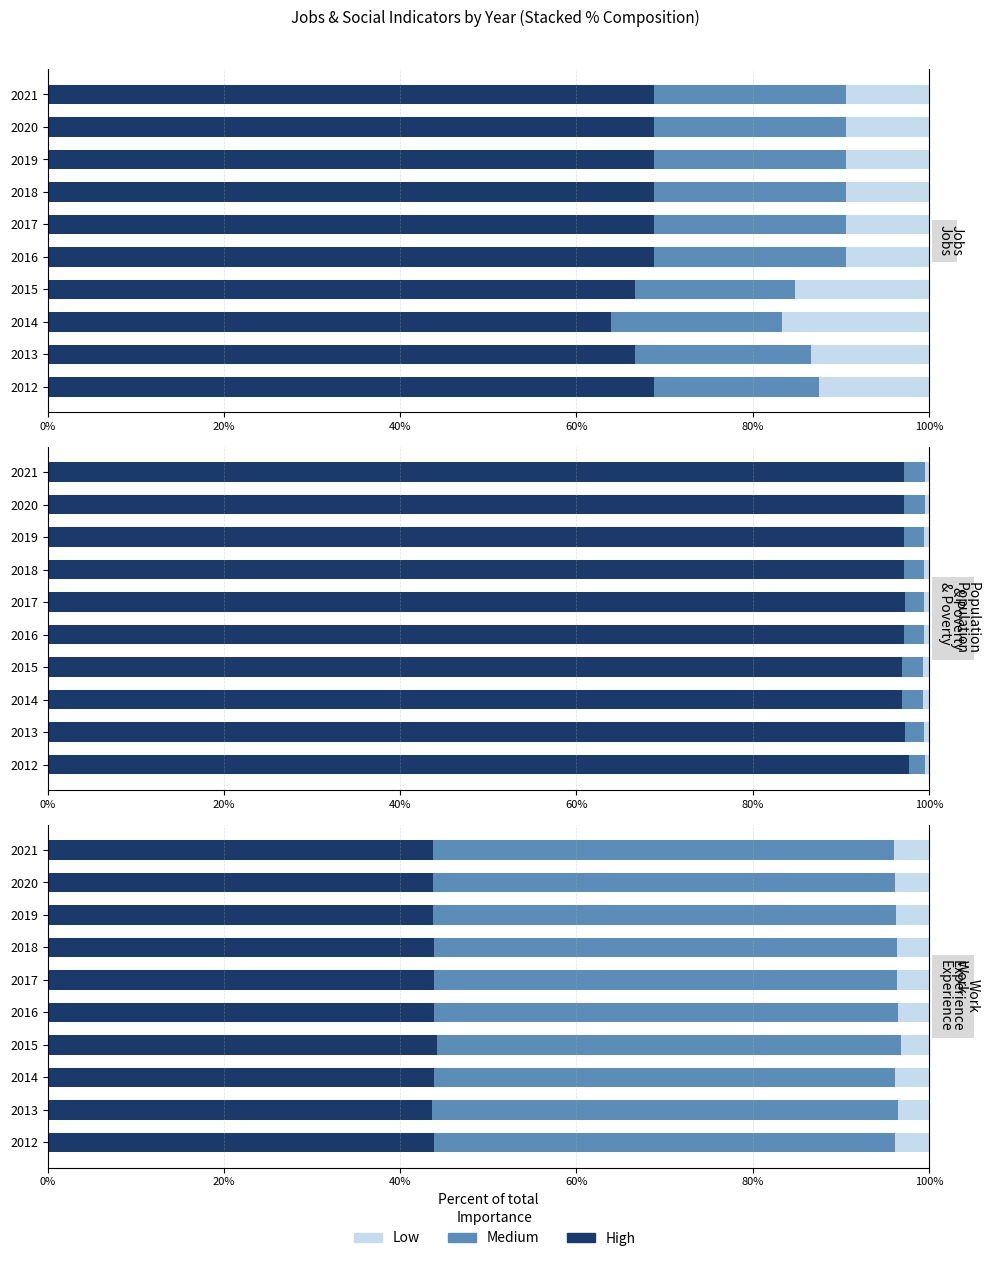

Which series has the largest range (max minus min)?

Low